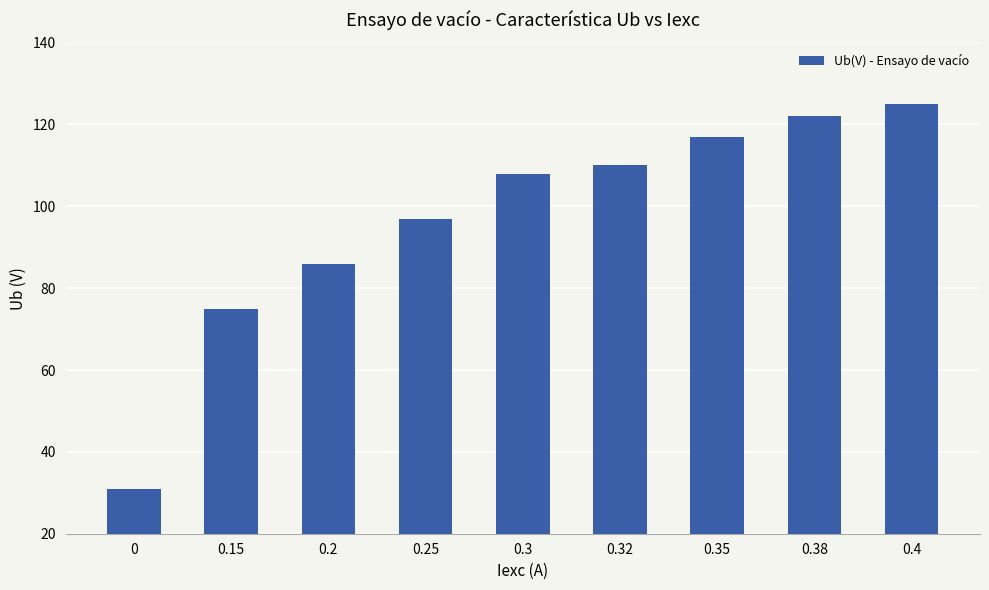

True or false: the data shows 122 at 0.38.

True